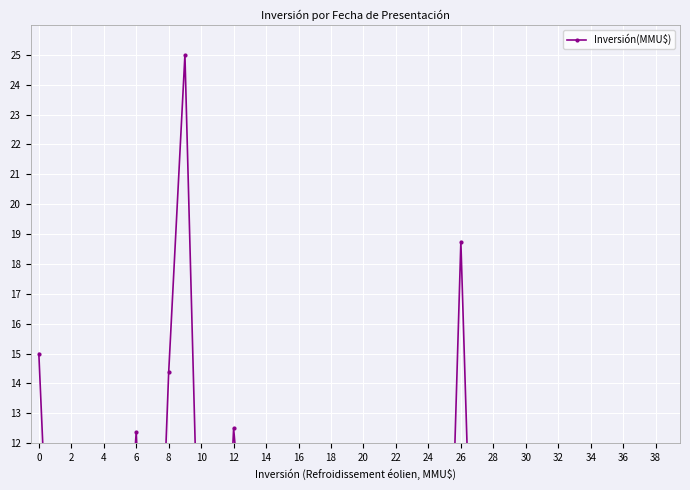

True or false: there are more than 1 points higher than both neighbors.

True